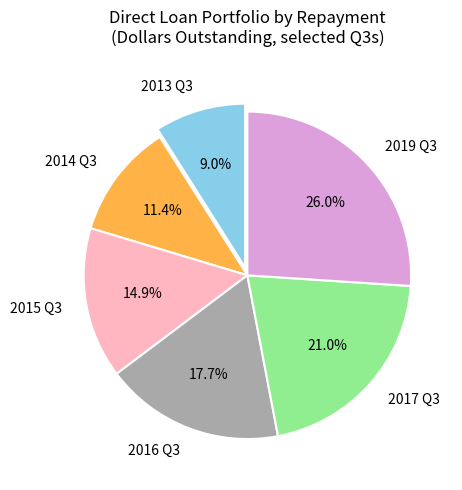

What percentage is the 2016 Q3 slice, to the nearest percent?

18%